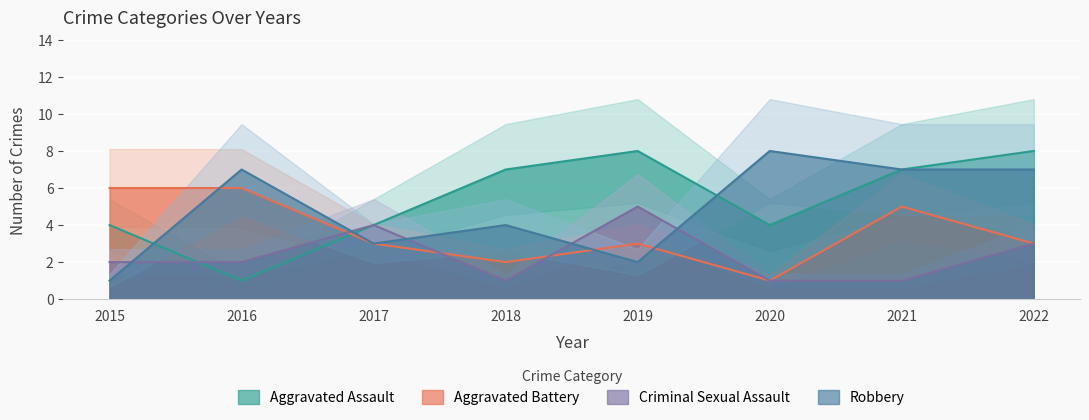

Reading left to right, what are all the values shown in this chart?

Aggravated Assault: 2015=4	2016=1	2017=4	2018=7	2019=8	2020=4	2021=7	2022=8
Aggravated Battery: 2015=6	2016=6	2017=3	2018=2	2019=3	2020=1	2021=5	2022=3
Criminal Sexual Assault: 2015=2	2016=2	2017=4	2018=1	2019=5	2020=1	2021=1	2022=3
Robbery: 2015=1	2016=7	2017=3	2018=4	2019=2	2020=8	2021=7	2022=7